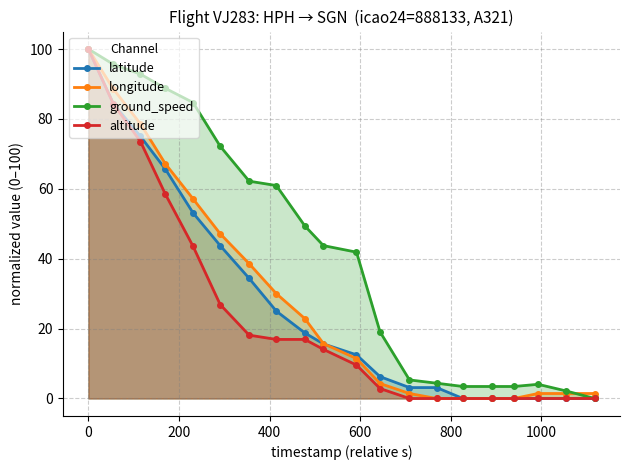

Does the chart have visible grid lines?

Yes